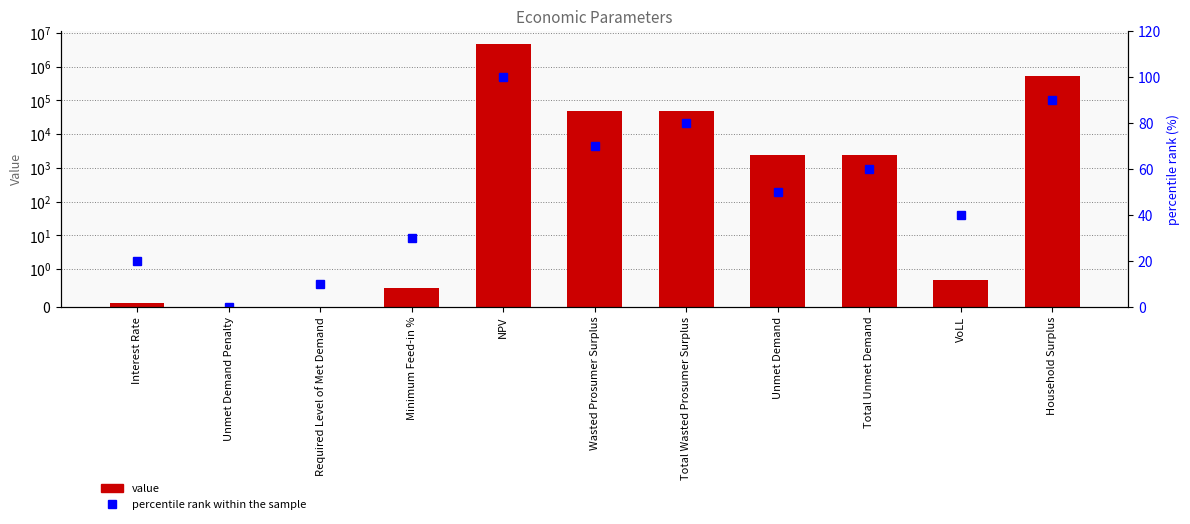

What is the sum of the percentile rank within the sample values at Total Wasted Prosumer Surplus and VoLL?

120.0